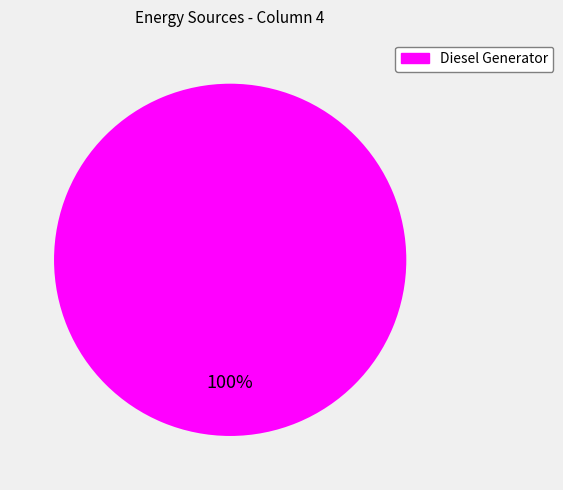

Is there a majority slice in this chart?

Yes